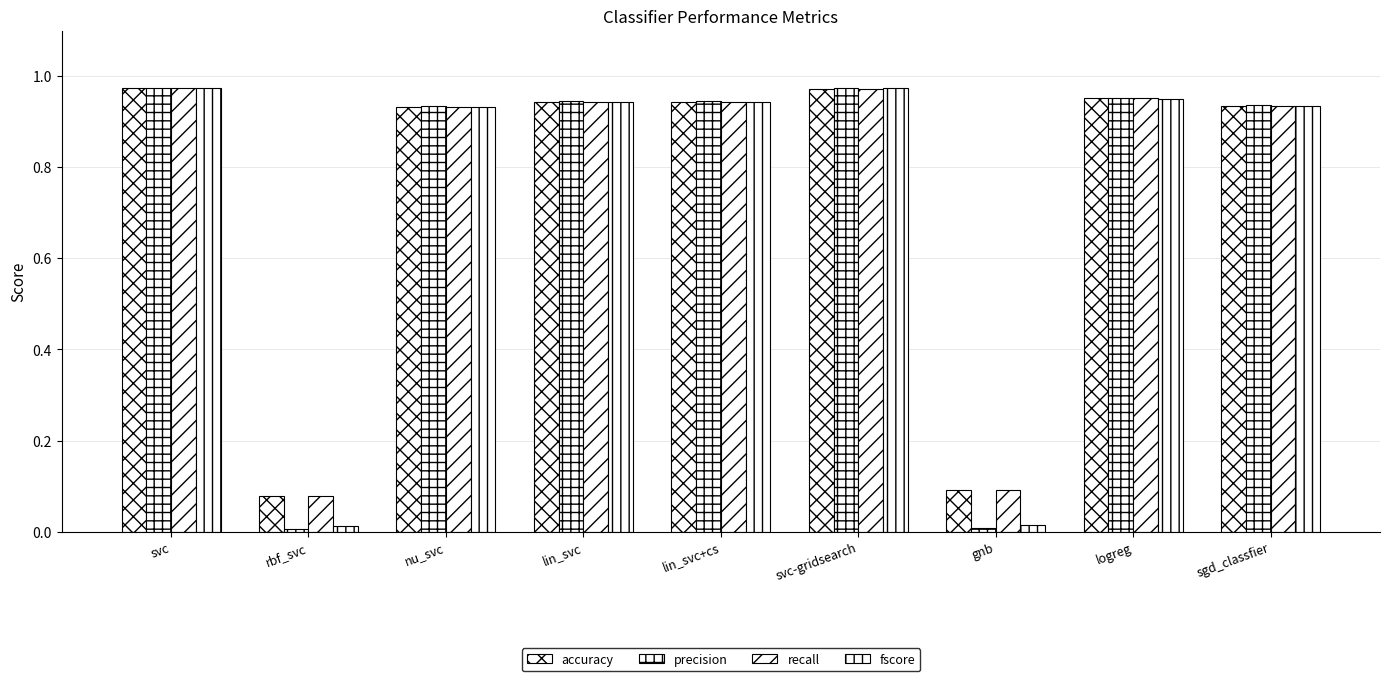

The value of recall at rbf_svc is 0.1. True or false?

False